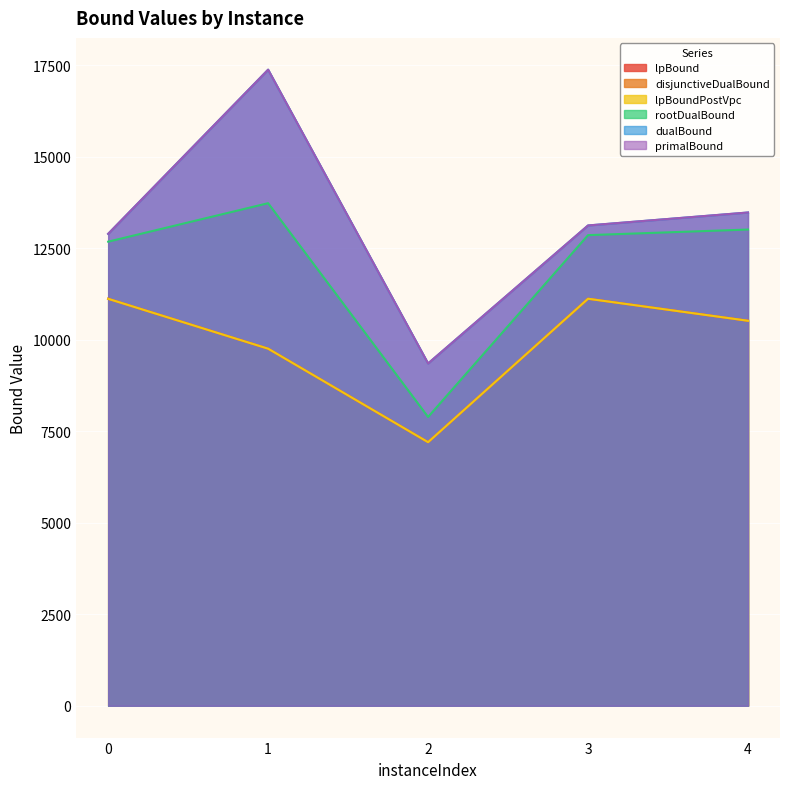

At which category does the chart reach its minimum across all series?

2